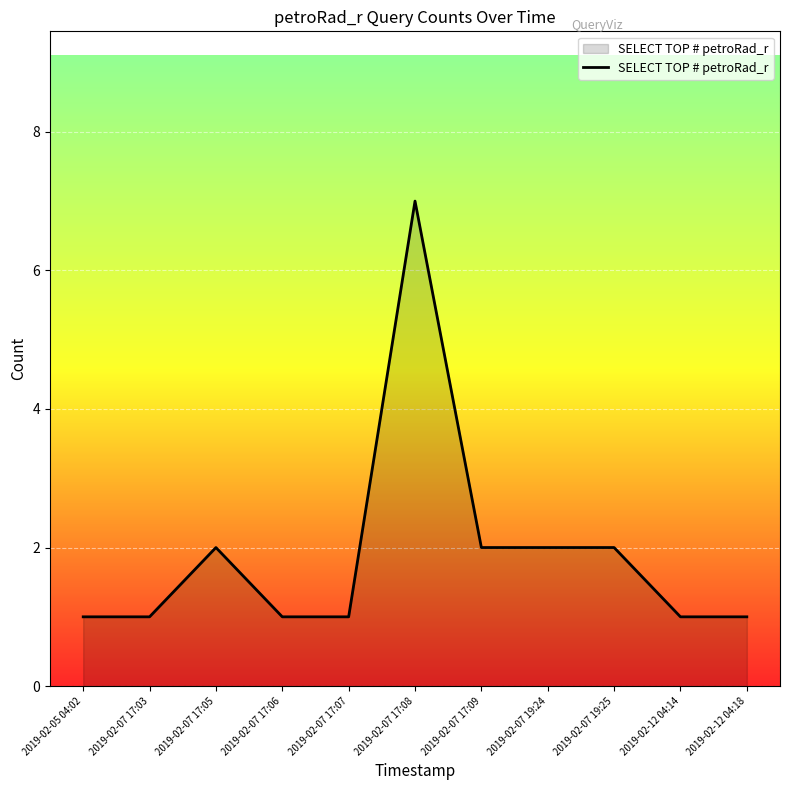

The value at 2019-02-07 19:25 is 2. True or false?

True